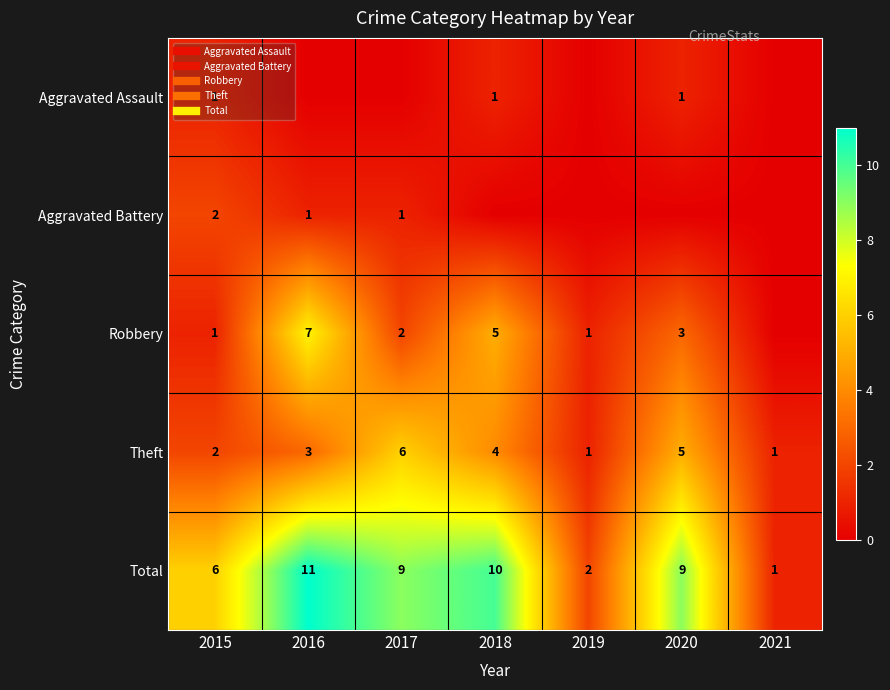

What is the difference between the Theft values at 2016 and 2021?

2